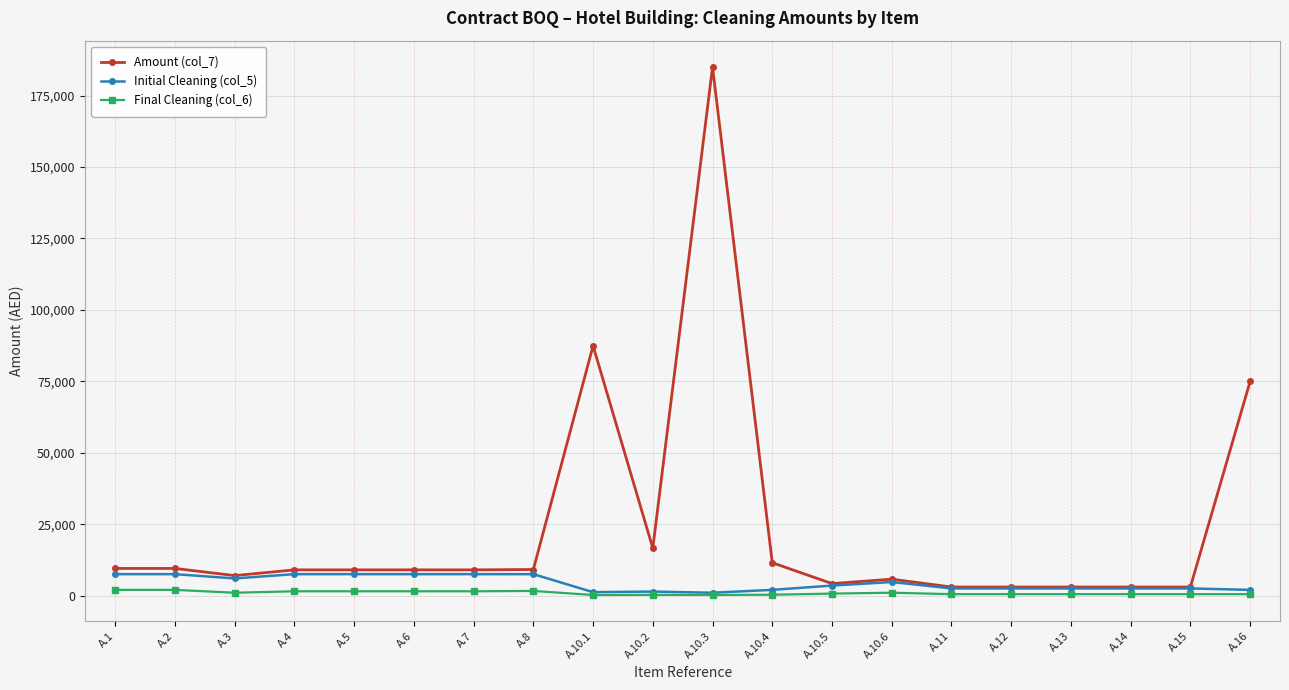

True or false: Initial Cleaning (col_5) has more than 0 interior local peaks.

True